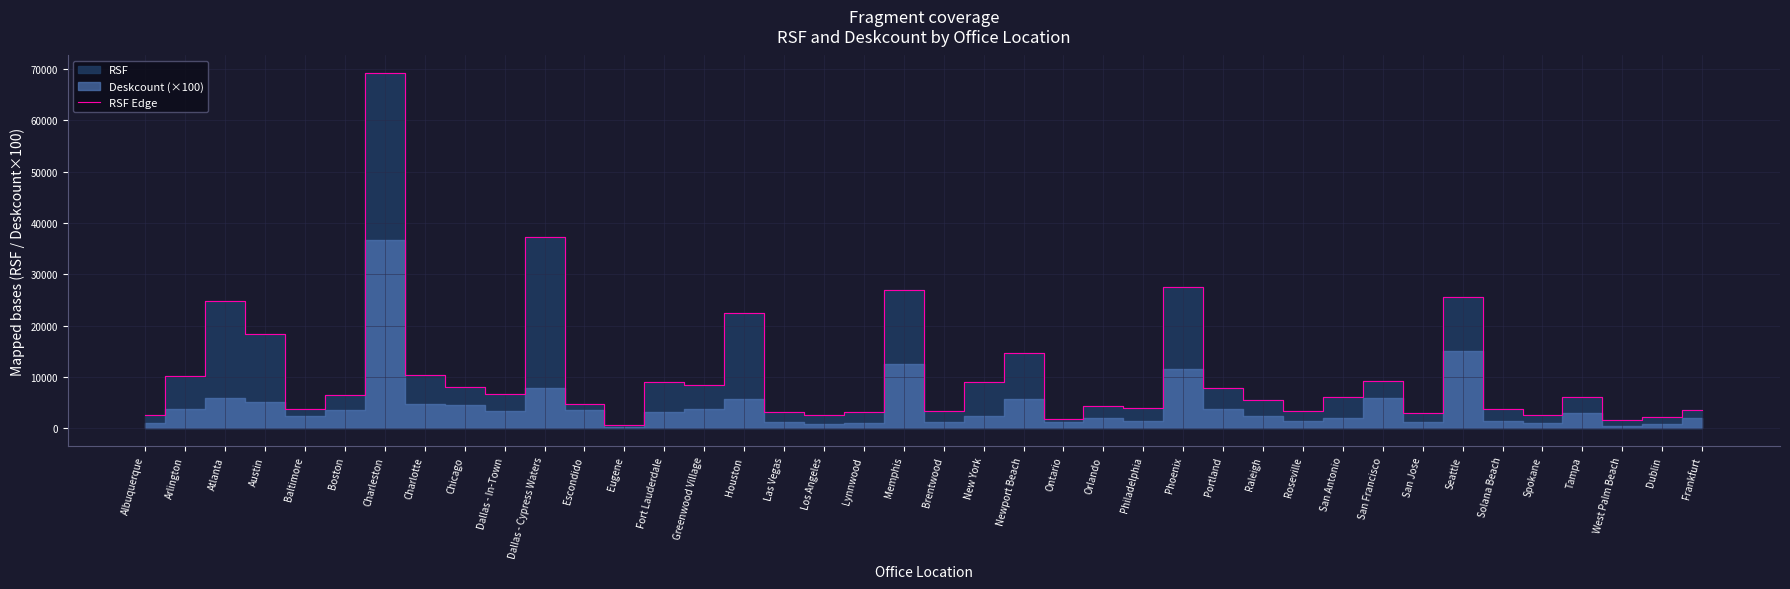

What is the sum of the values at Atlanta and Fort Lauderdale?

33901